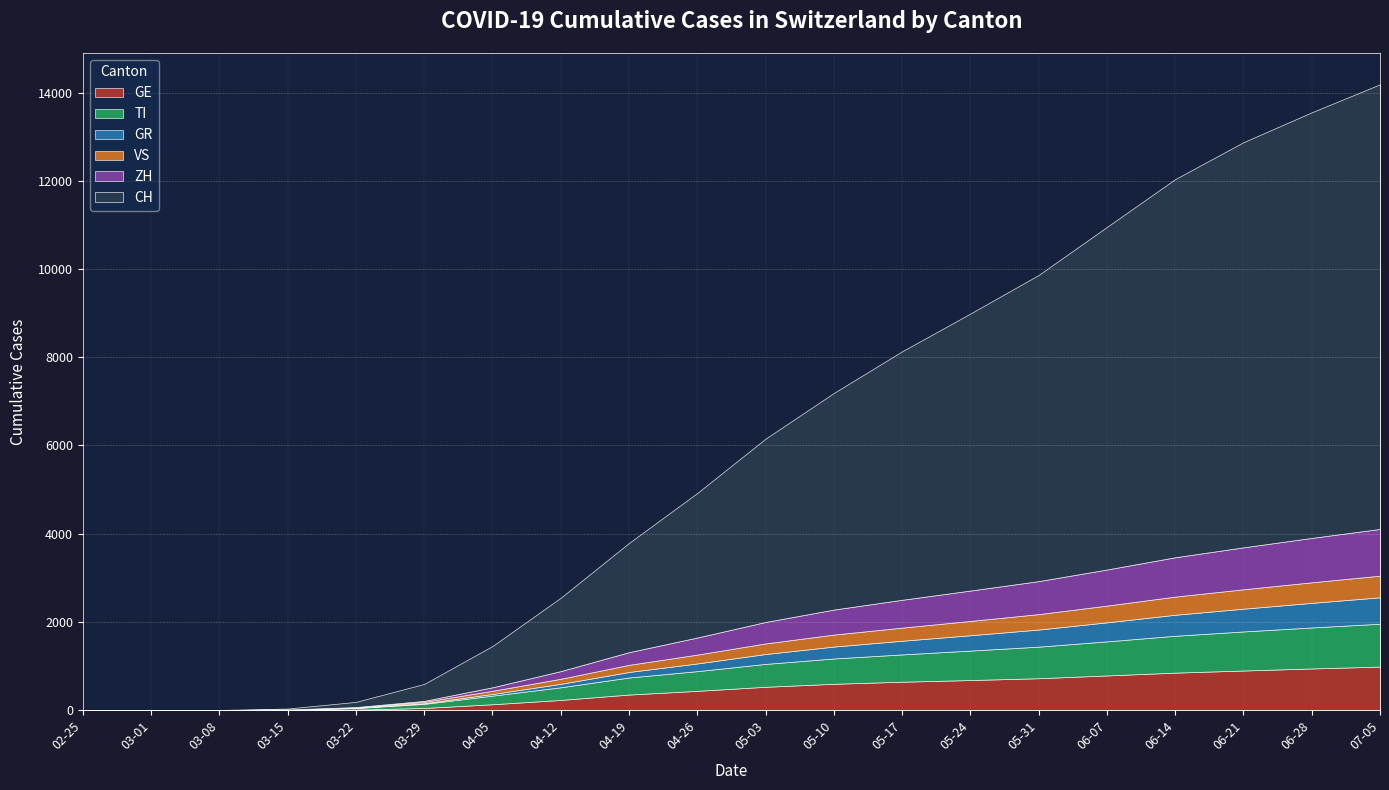

True or false: TI has a value of 57 at 2020-03-29.

False